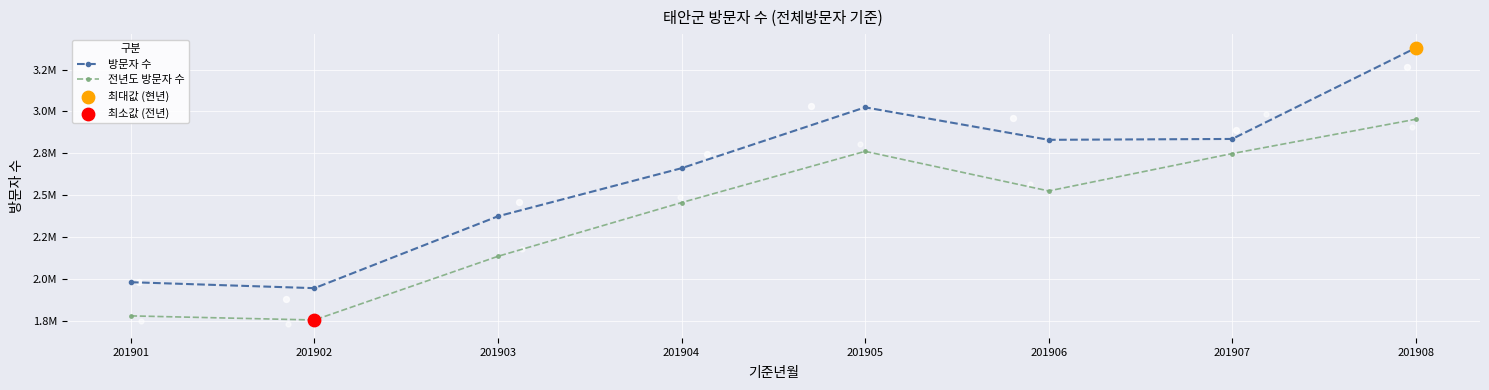

At how many categories does at least one series exceed 3219817?

1